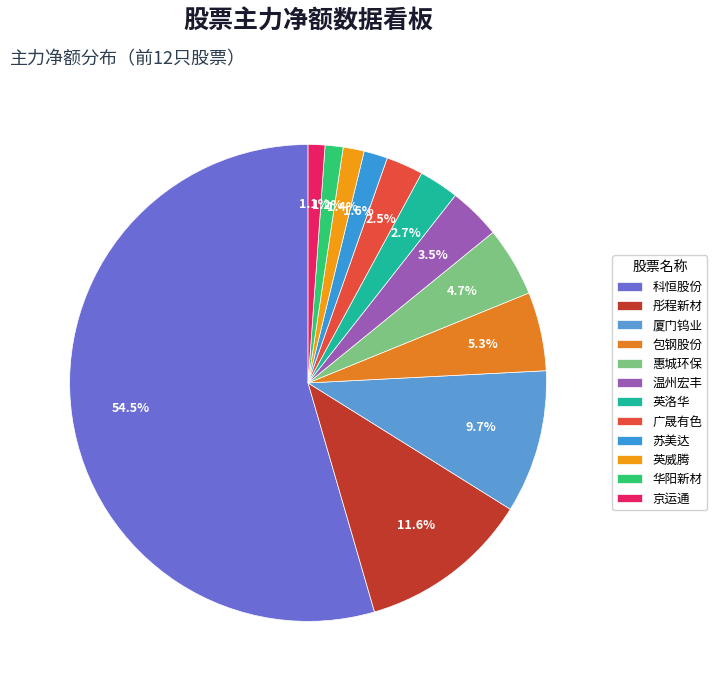

The 厦门钨业 slice represents 10% of the pie. True or false?

True